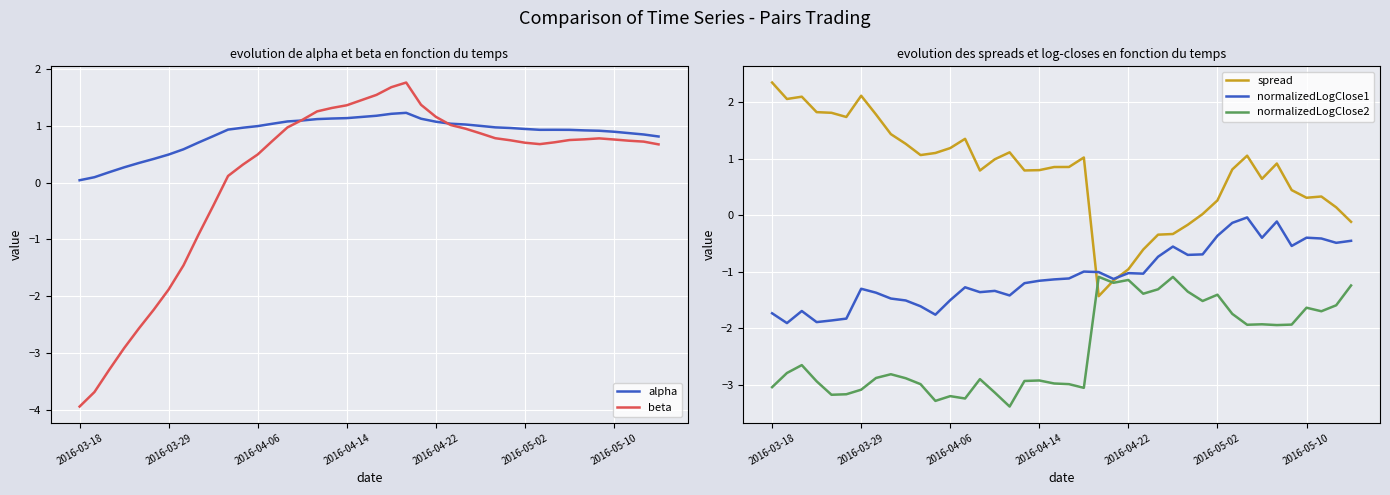

Is it true that spread equals 2.1 at 2016-04-06?

False